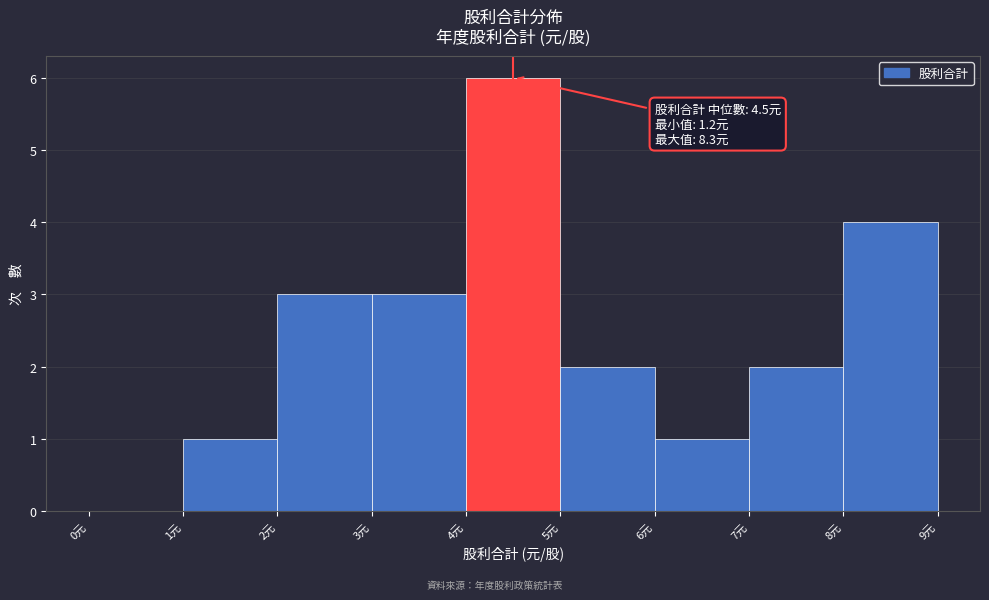

Over which range of the x-axis is the bar tallest?

4 to 5